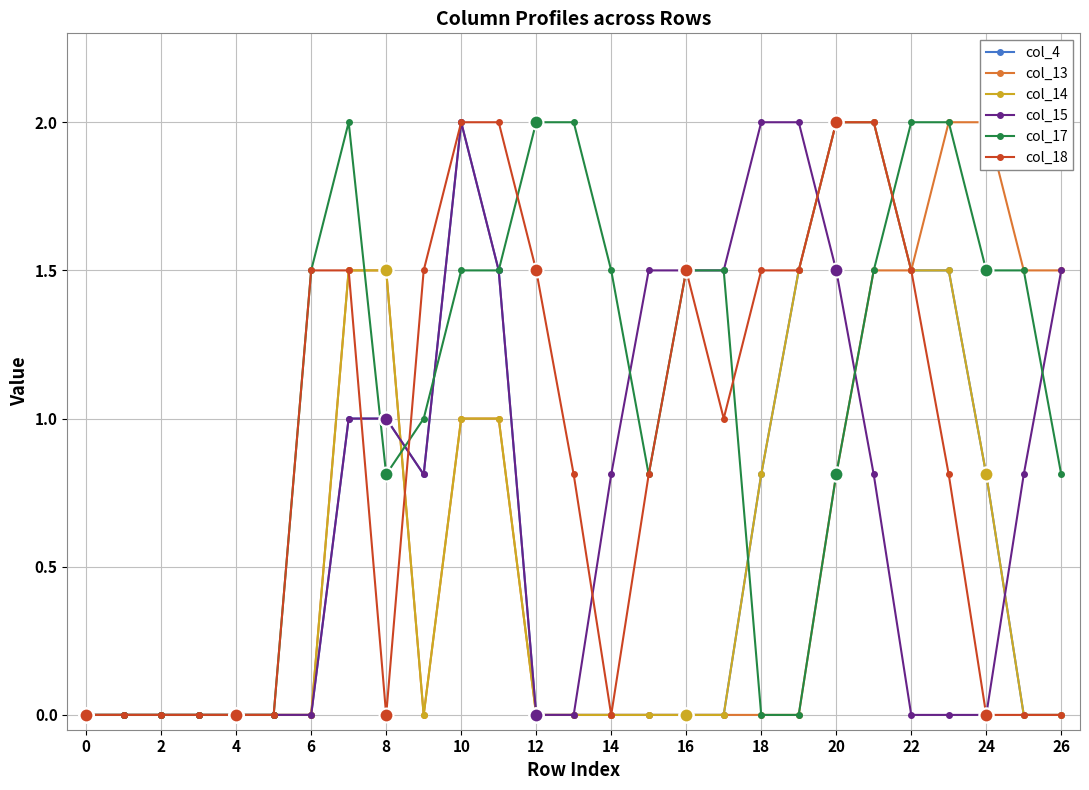

True or false: col_17 has a value of 1.5 at 24.

True